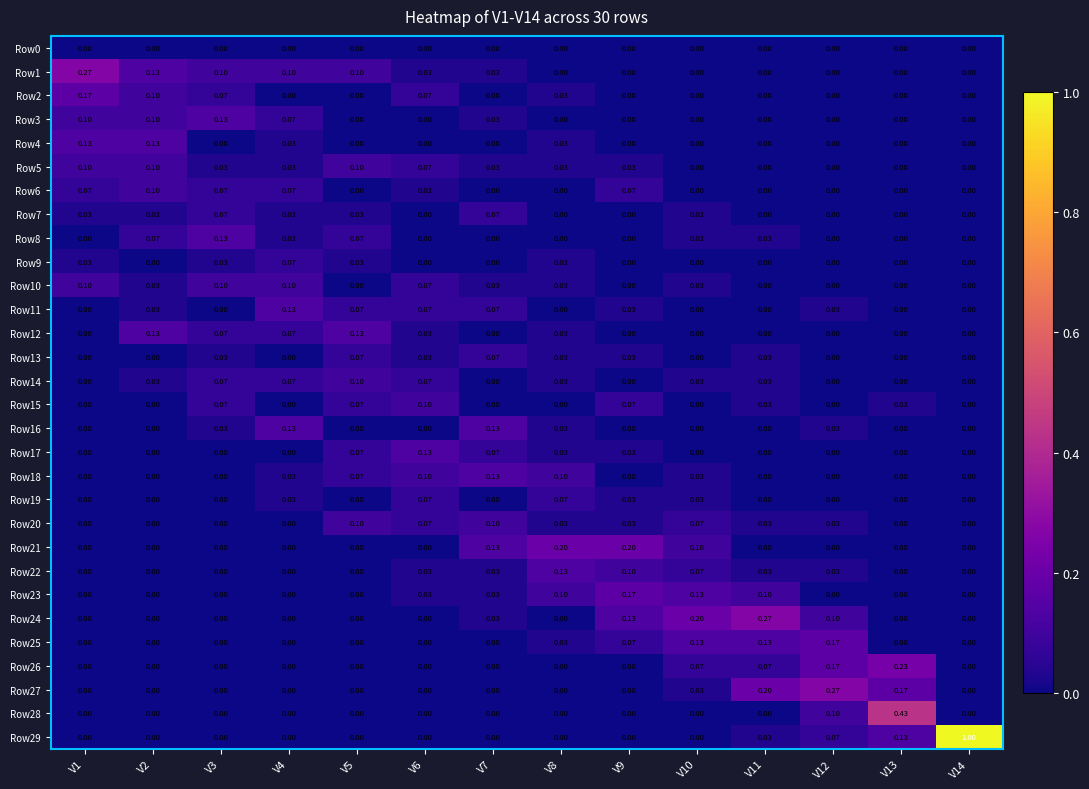

What is the spread (max minus min) of values at V9?

0.2